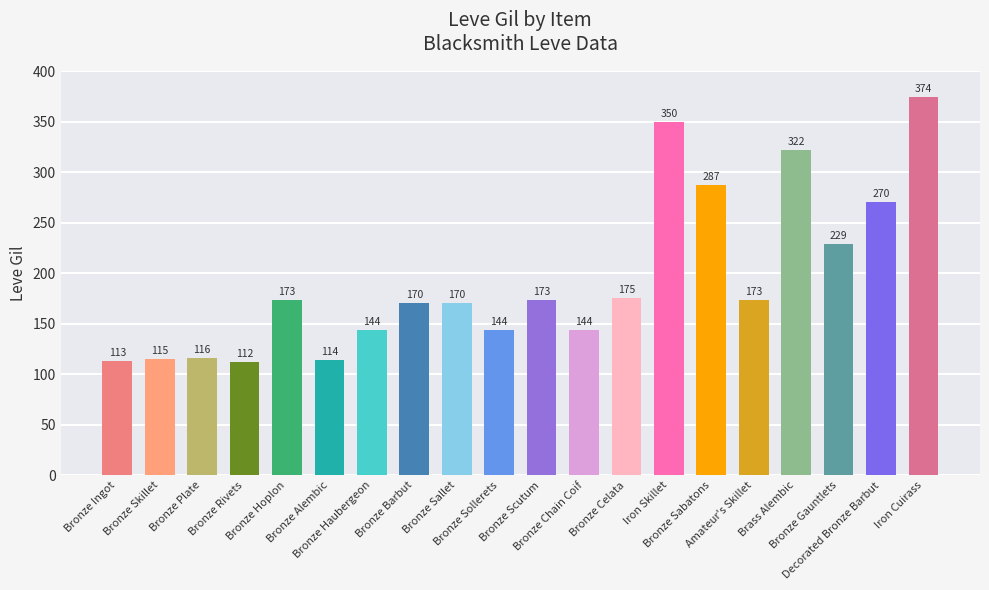

What is the difference between the maximum and minimum values?

262